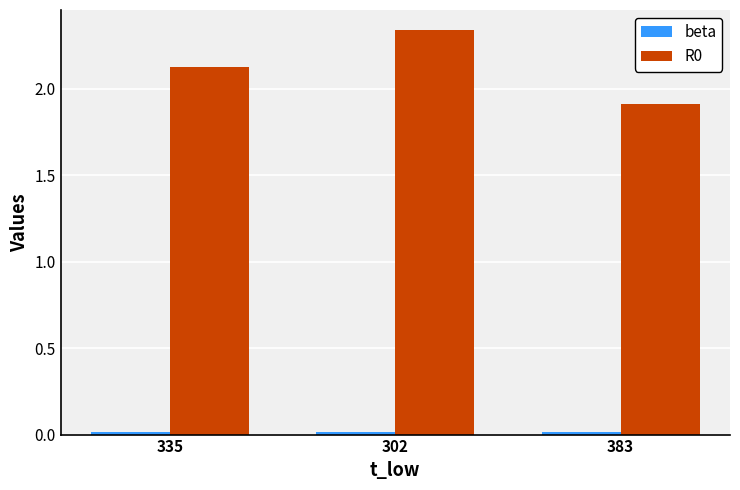

At which label does R0 first exceed 2?

335